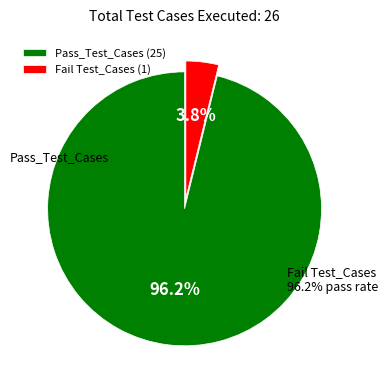

Count the number of slices in the pie.

2